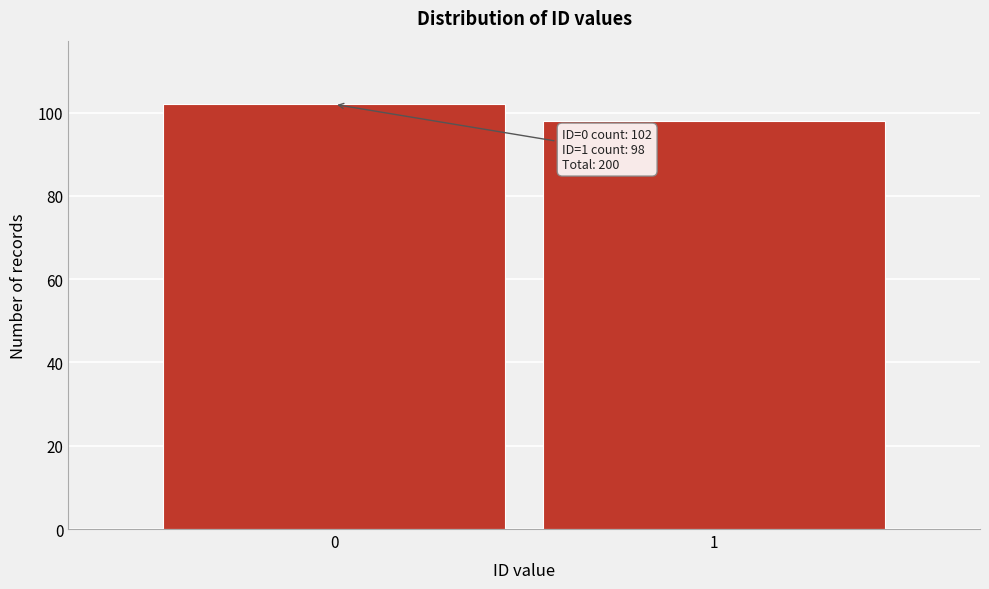

Reading right to left, what are all the values shown in this chart?

98	102